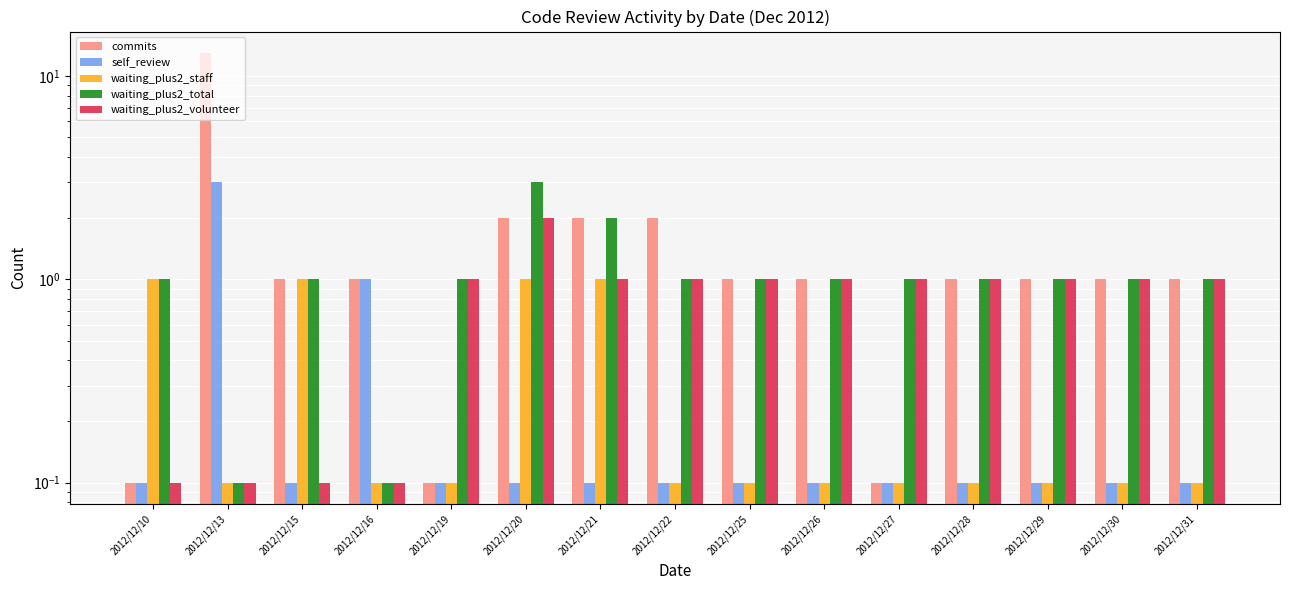

What is the minimum value shown in the chart?

0.1